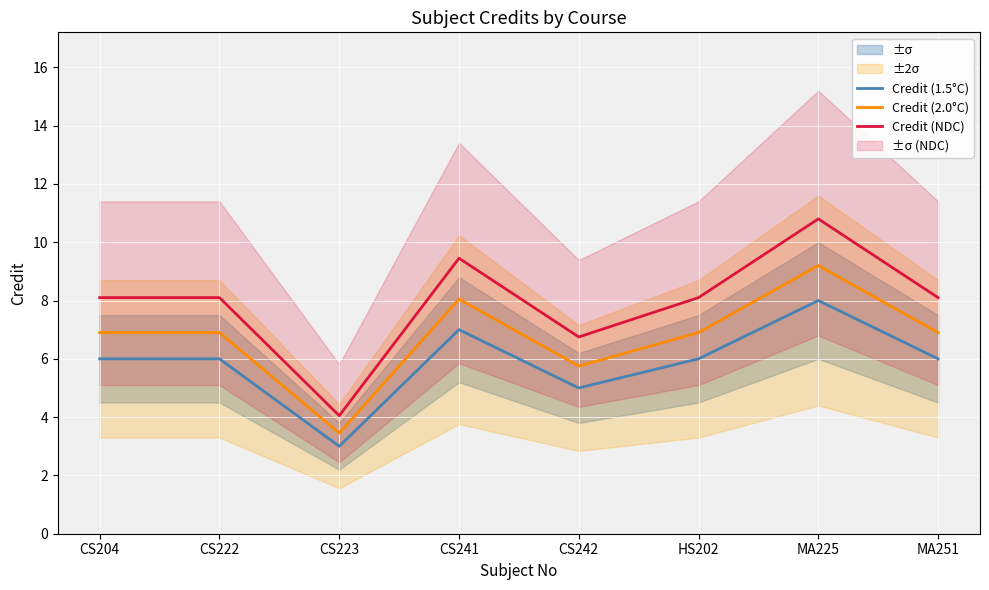

What is the sum of the Credit (2.0°C) values at CS242 and MA251?

12.6